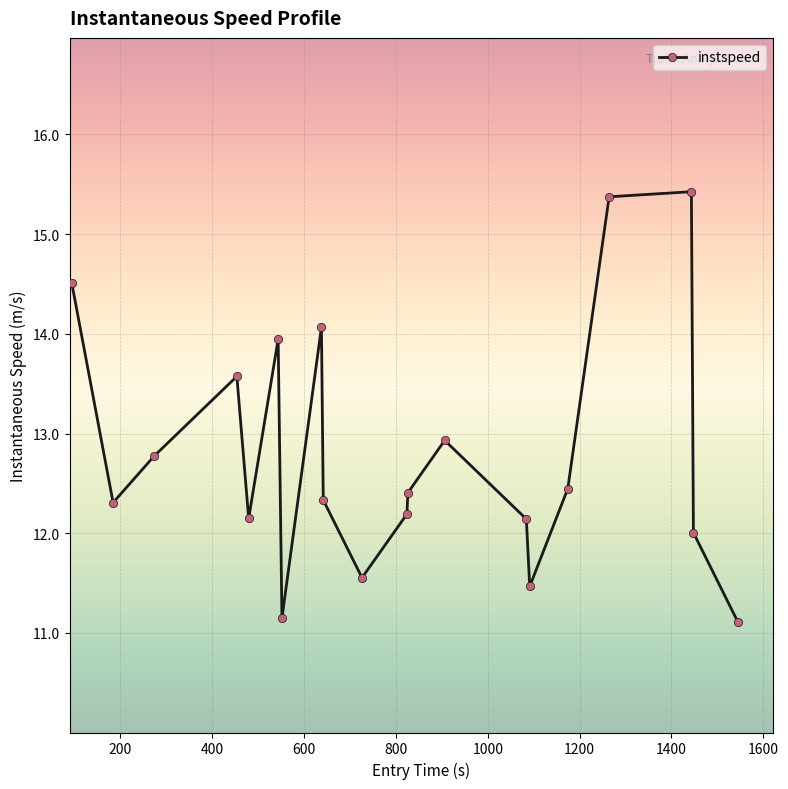

What is the minimum value shown in the chart?

11.1